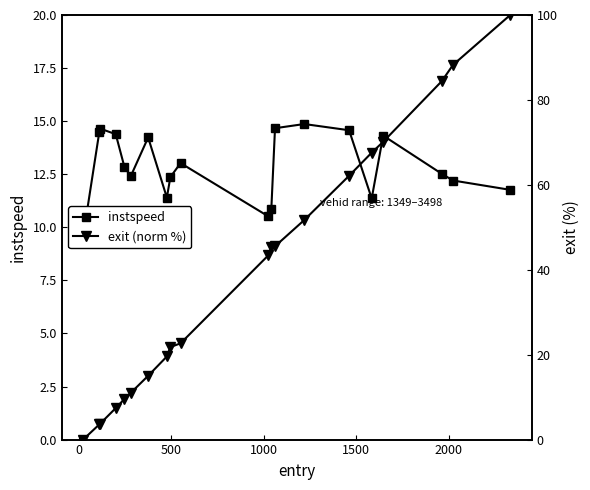

Which series has the largest range (max minus min)?

exit (norm %)